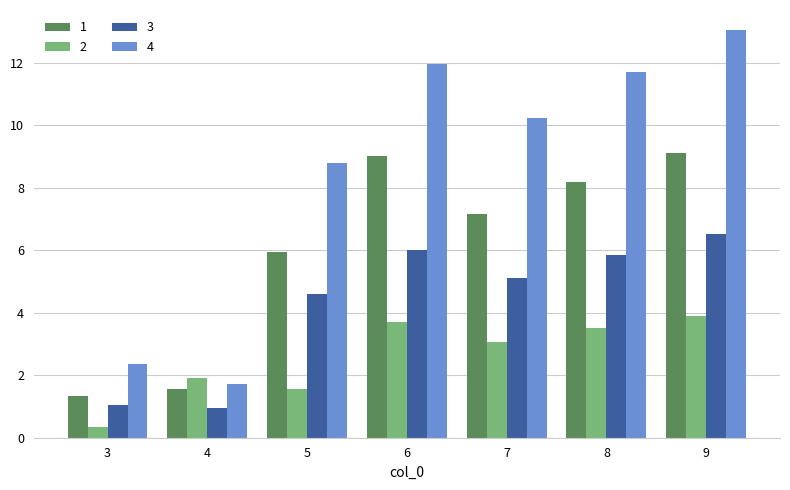

Read the 3 value at 3.

1.1